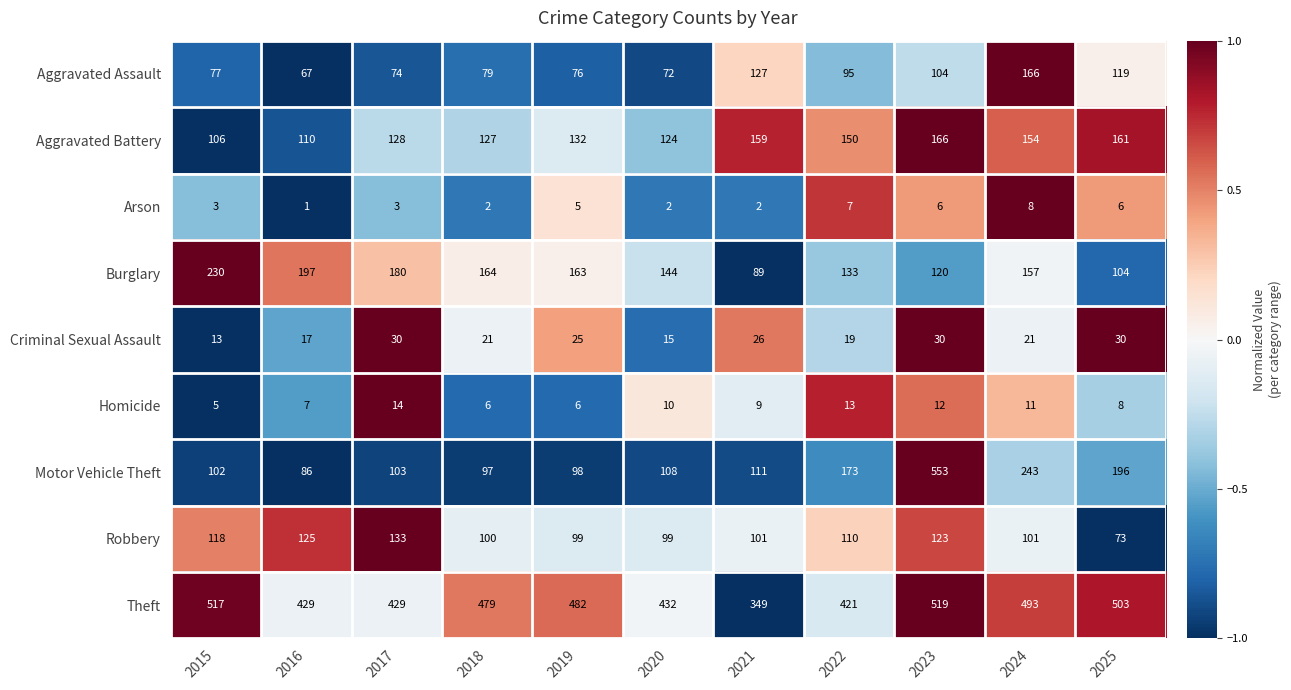

Read the Criminal Sexual Assault value at 2020.

15